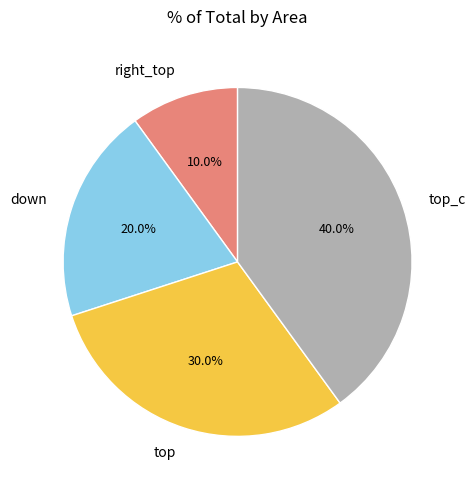

To the nearest percent, what is the difference between the largest and smallest slice percentages?

30%